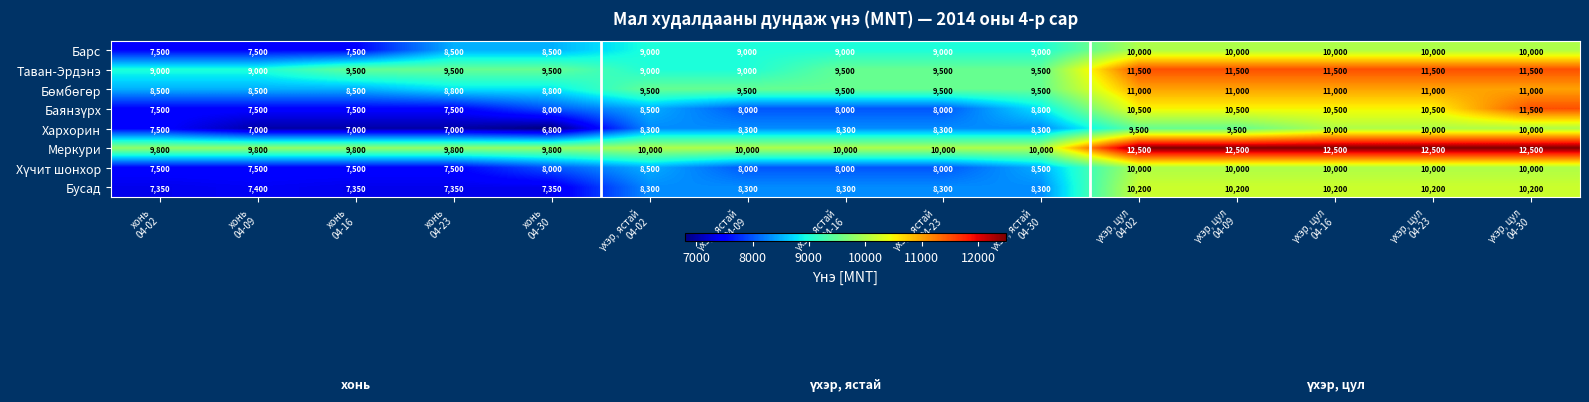

How many values in the Барс series are below 9000?

5